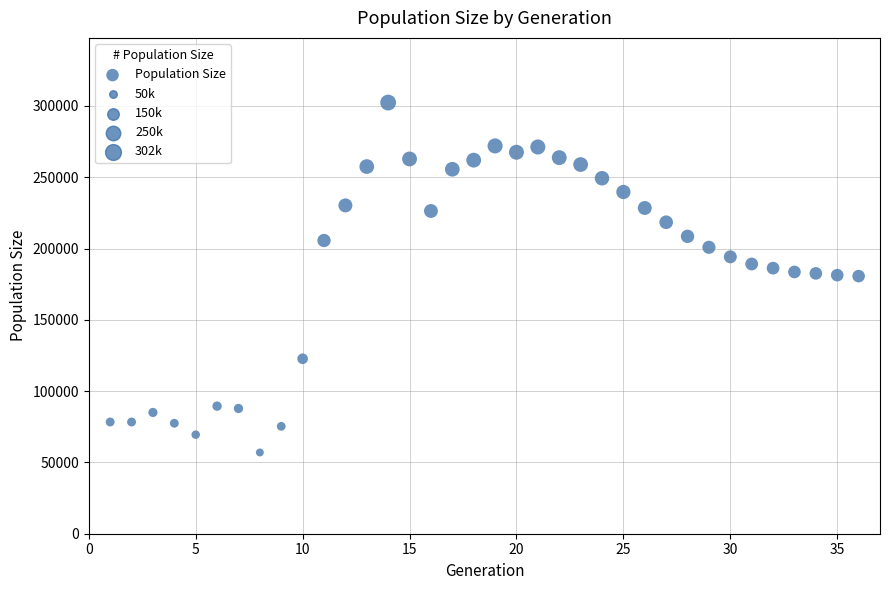

What is the range of X values (max minus min)?

35